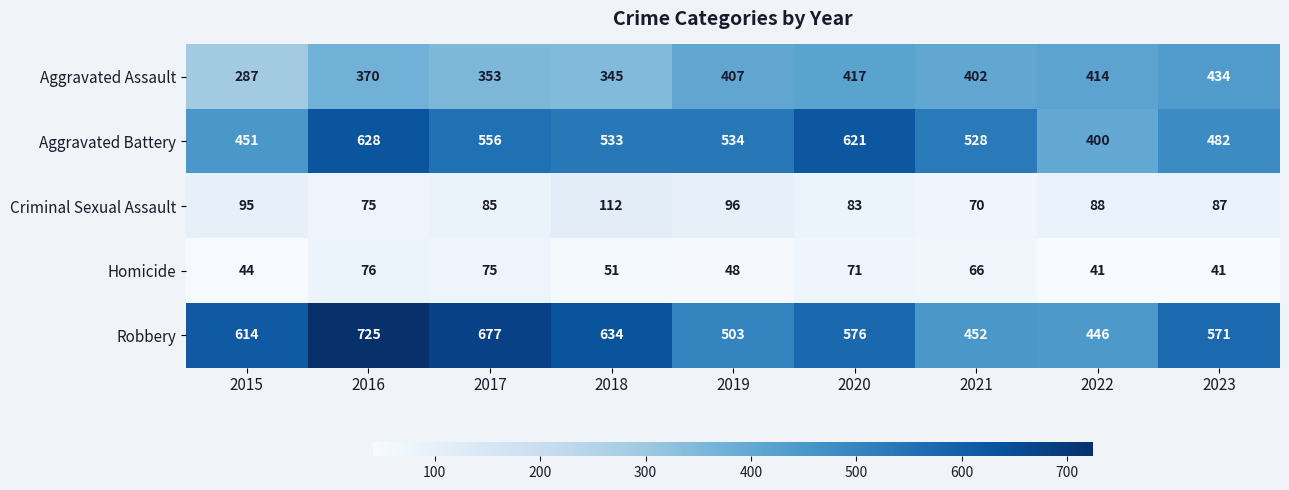

What is the total value across all series at 2020?

1768